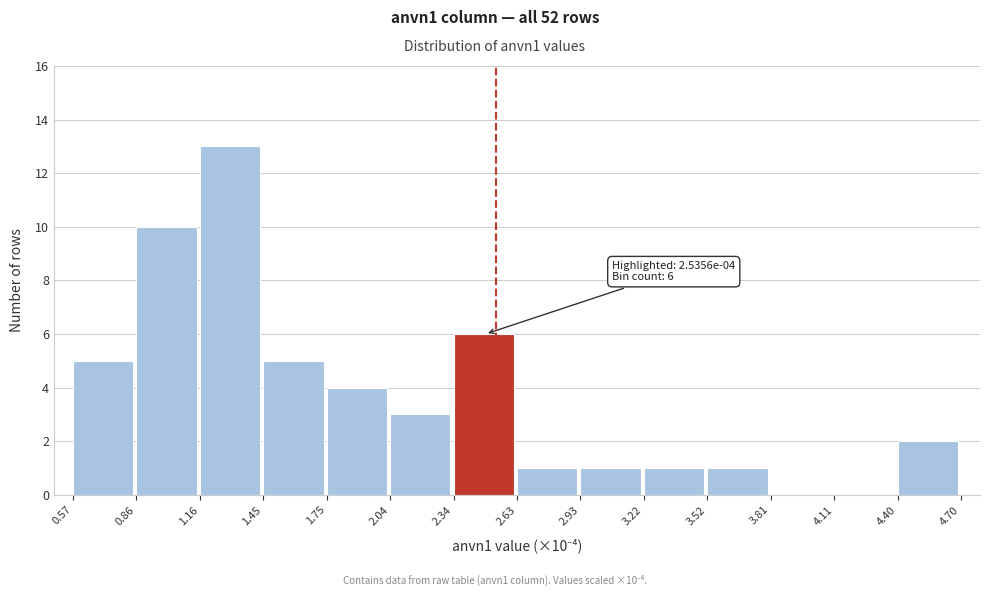

Which range on the x-axis has the tallest bar?

1.16 to 1.45